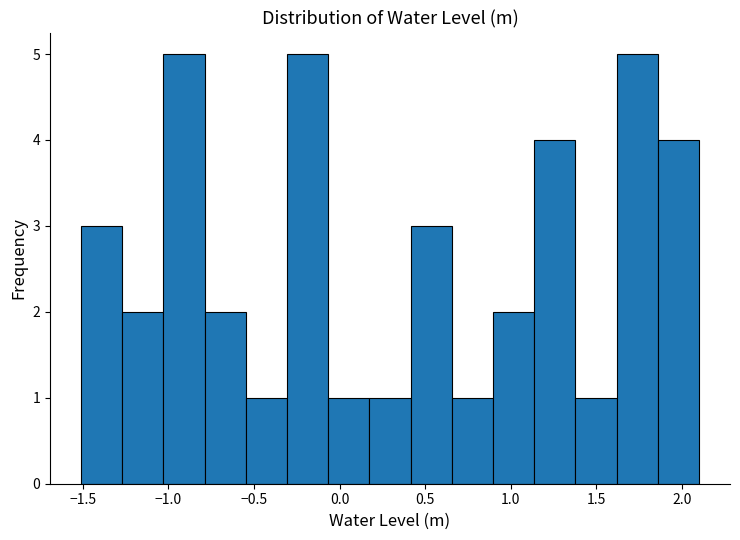

Reading left to right, transcribe this chart: for each bar, give the range it covers on the x-axis and its height. Neither the bar edges nor the heights are printed on the chart, so give them approximately, as read against the axes.

-1.50 to -1.25: 3
-1.25 to -1.05: 2
-1.05 to -0.80: 5
-0.80 to -0.55: 2
-0.55 to -0.30: 1
-0.30 to -0.05: 5
-0.05 to 0.15: 1
0.15 to 0.40: 1
0.40 to 0.65: 3
0.65 to 0.90: 1
0.90 to 1.15: 2
1.15 to 1.40: 4
1.40 to 1.60: 1
1.60 to 1.85: 5
1.85 to 2.10: 4